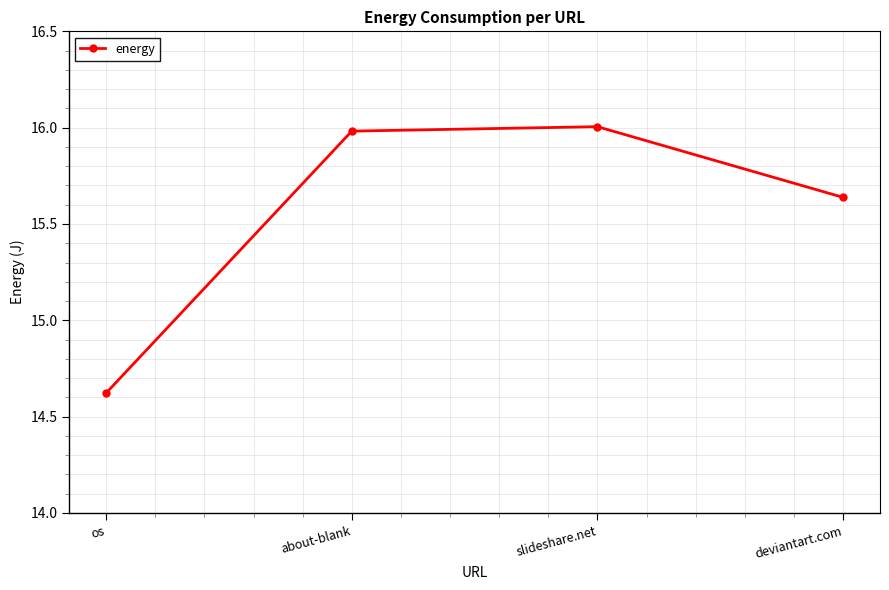

How many lines are shown in the chart?

1